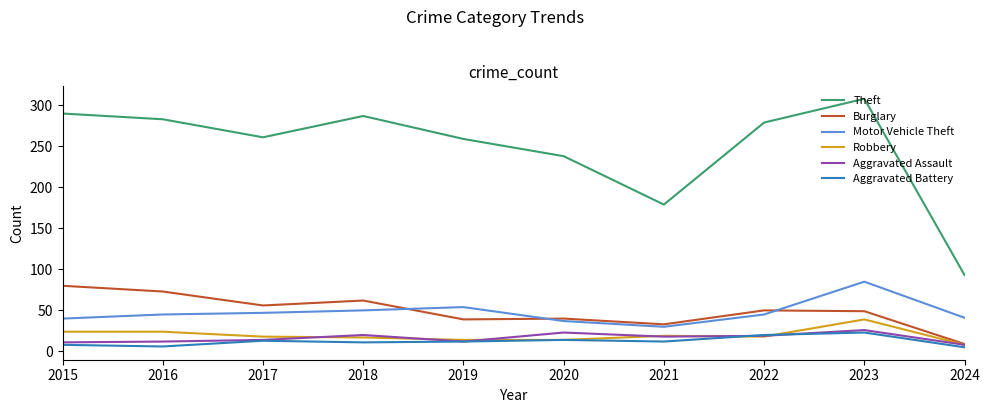

Which series has the largest total across all categories?

Theft